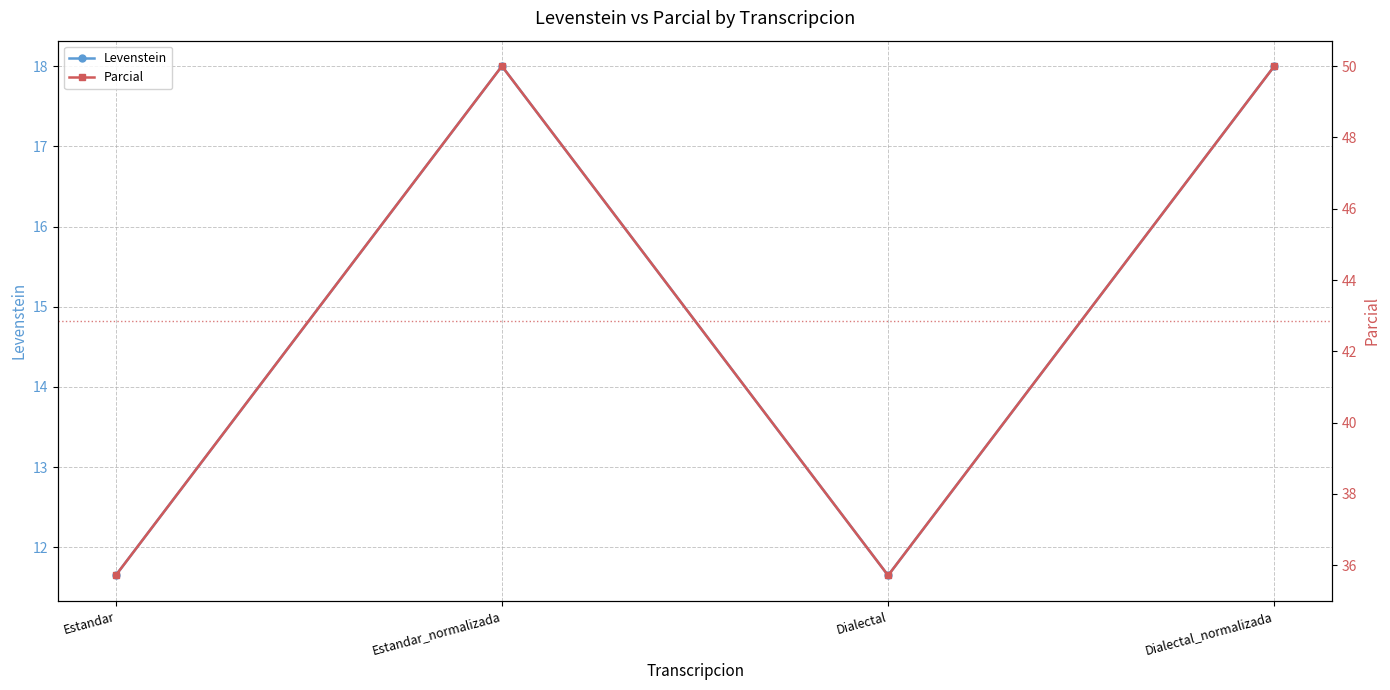

Where is Levenstein nearest to the value 14?

Estandar